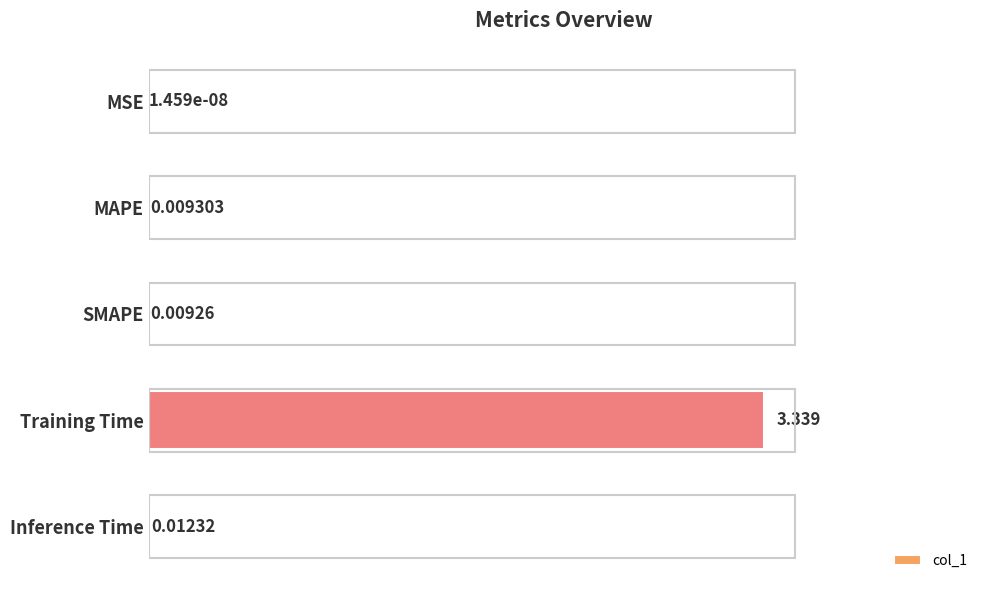

What is the sum of all values?

3.4